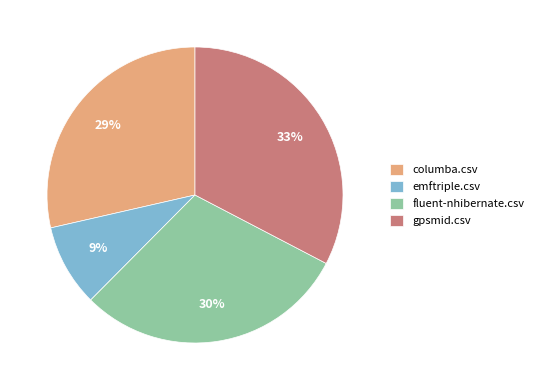

Is there any slice that represents more than half of the pie?

No